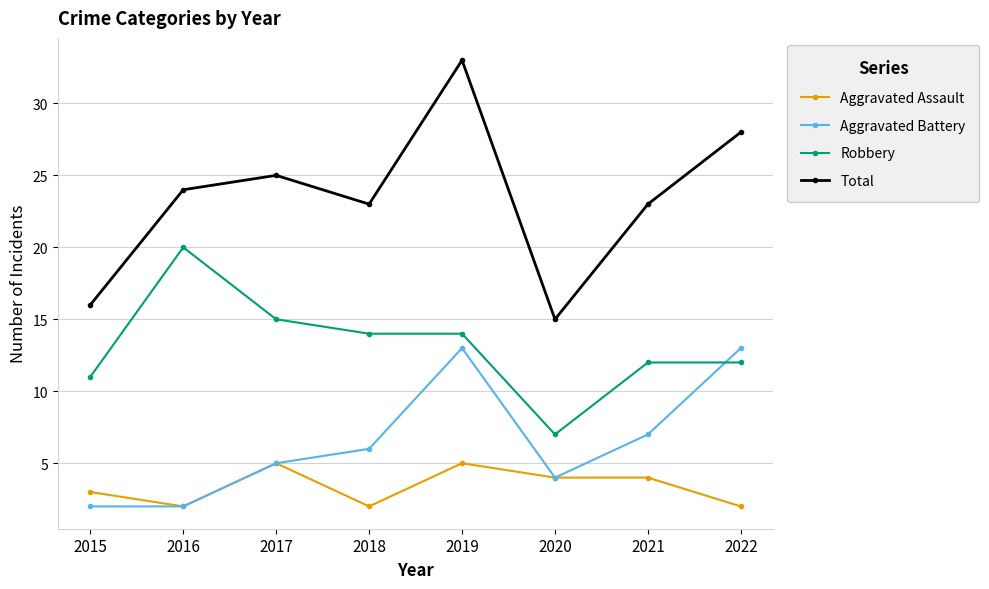

What is the difference between the maximum and minimum values in the Aggravated Assault series?

3